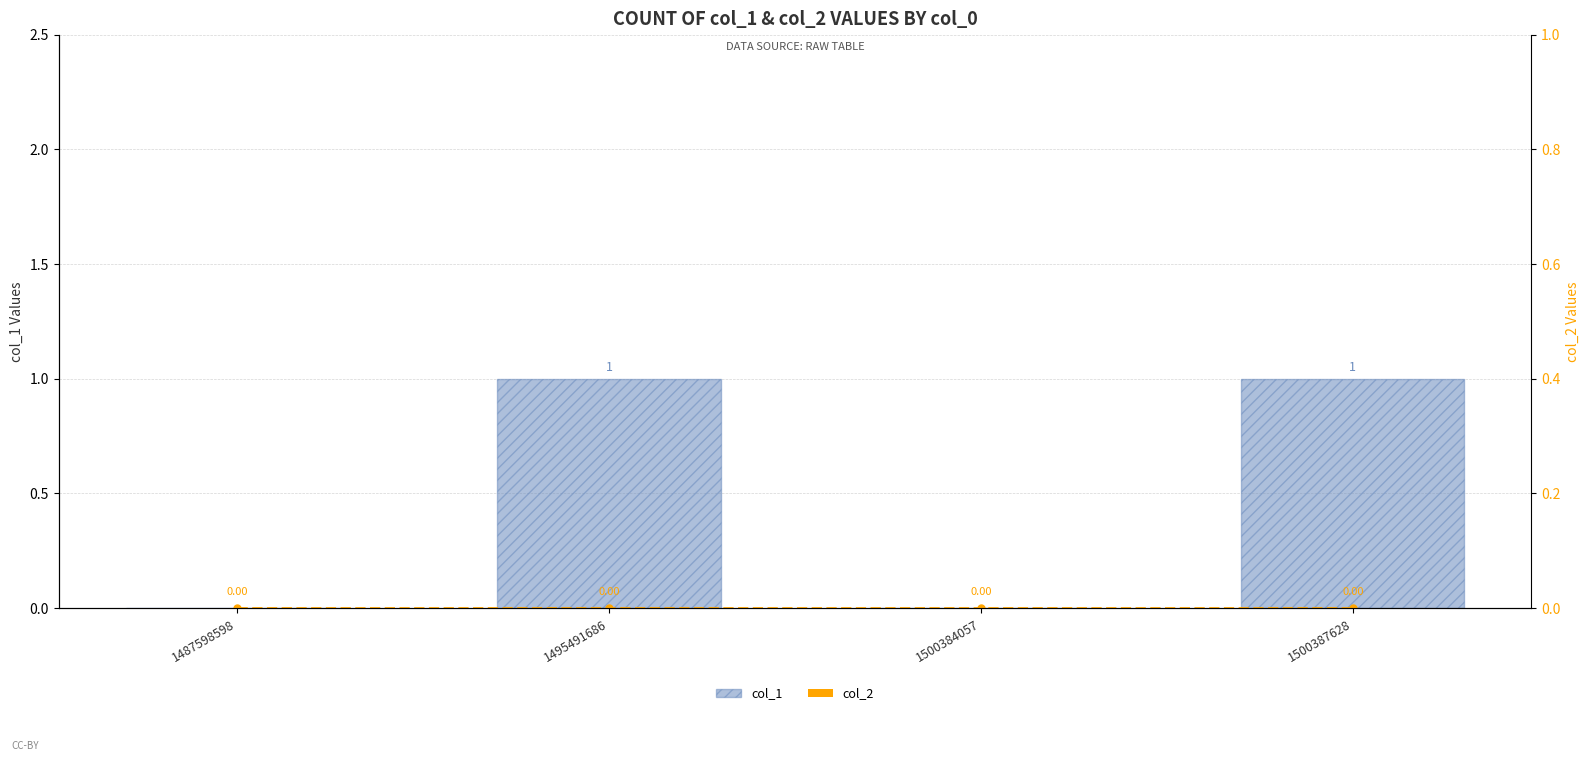

Reading right to left, list all the values displayed in this chart.

col_1: 1500387628=1	1500384057=0	1495491686=1	1487598598=0
col_2: 1500387628=0	1500384057=0	1495491686=0	1487598598=0